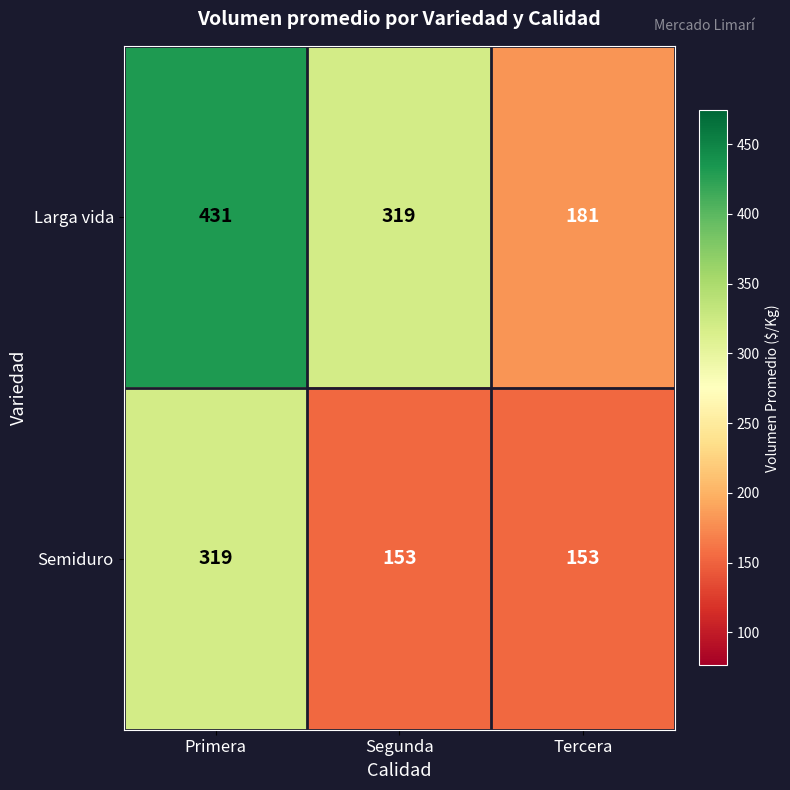

The Semiduro series shows 153 at Segunda. True or false?

True